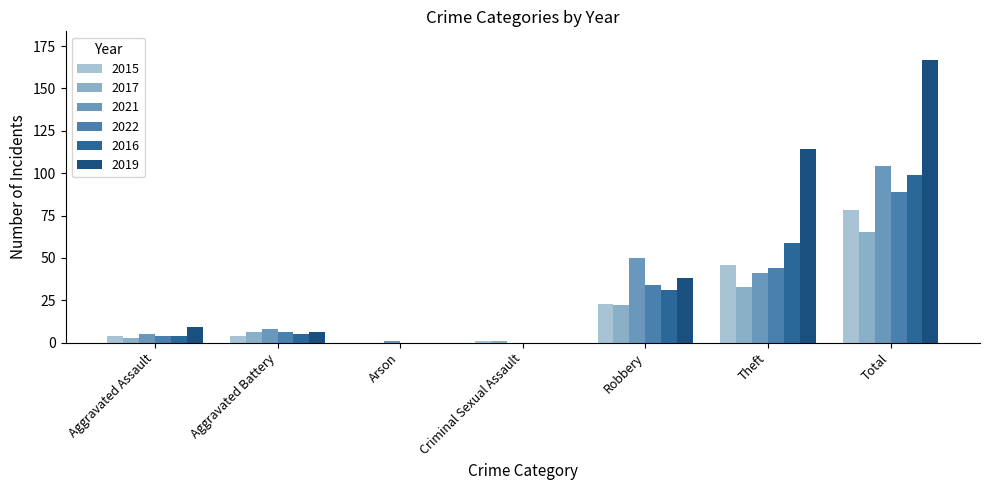

Reading left to right, transcribe all the data shown in this chart.

2015: Aggravated Assault=4	Aggravated Battery=4	Arson=0	Criminal Sexual Assault=1	Robbery=23	Theft=46	Total=78
2017: Aggravated Assault=3	Aggravated Battery=6	Arson=0	Criminal Sexual Assault=1	Robbery=22	Theft=33	Total=65
2021: Aggravated Assault=5	Aggravated Battery=8	Arson=1	Criminal Sexual Assault=0	Robbery=50	Theft=41	Total=104
2022: Aggravated Assault=4	Aggravated Battery=6	Arson=0	Criminal Sexual Assault=0	Robbery=34	Theft=44	Total=89
2016: Aggravated Assault=4	Aggravated Battery=5	Arson=0	Criminal Sexual Assault=0	Robbery=31	Theft=59	Total=99
2019: Aggravated Assault=9	Aggravated Battery=6	Arson=0	Criminal Sexual Assault=0	Robbery=38	Theft=114	Total=167